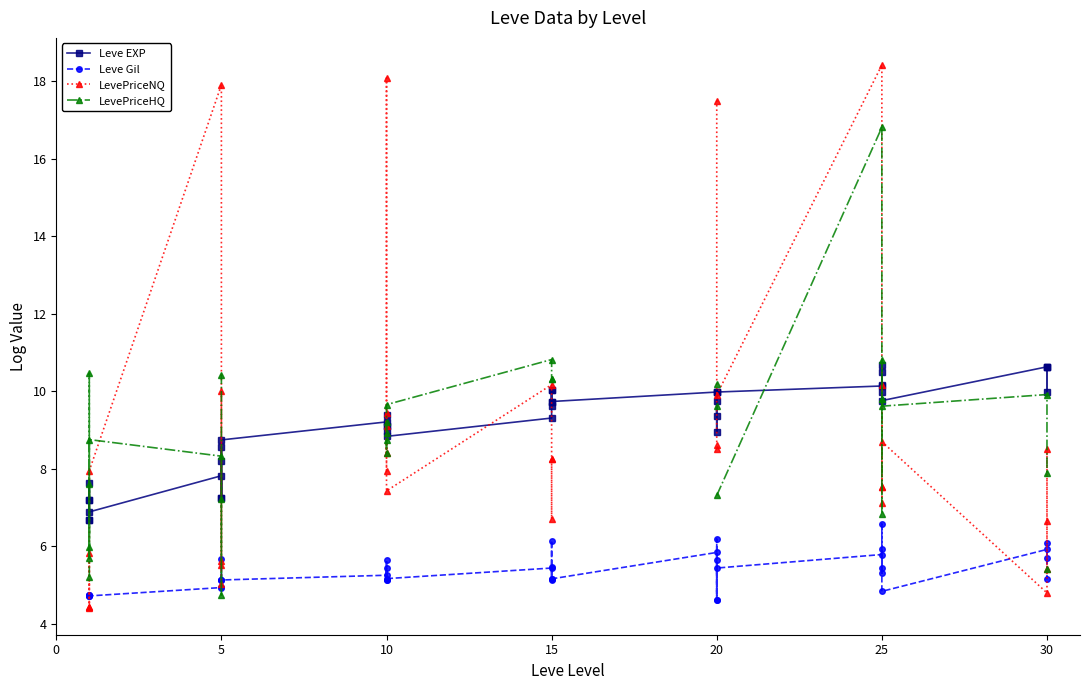

Is the value of LevePriceHQ at 20 greater than the value of LevePriceNQ at 10?

Yes